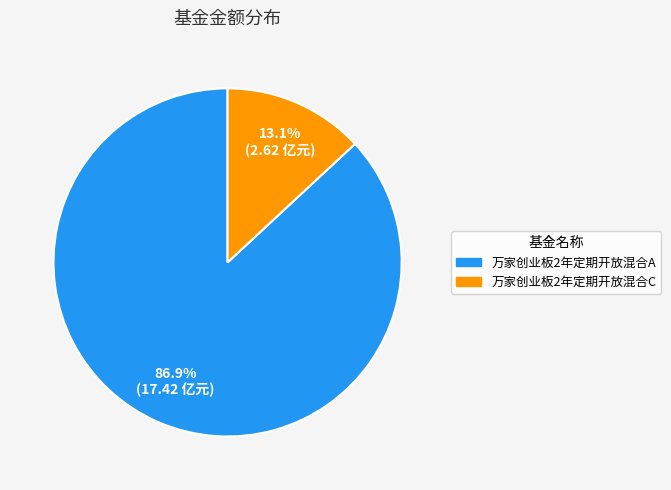

To the nearest percent, what is the average slice percentage?

50%